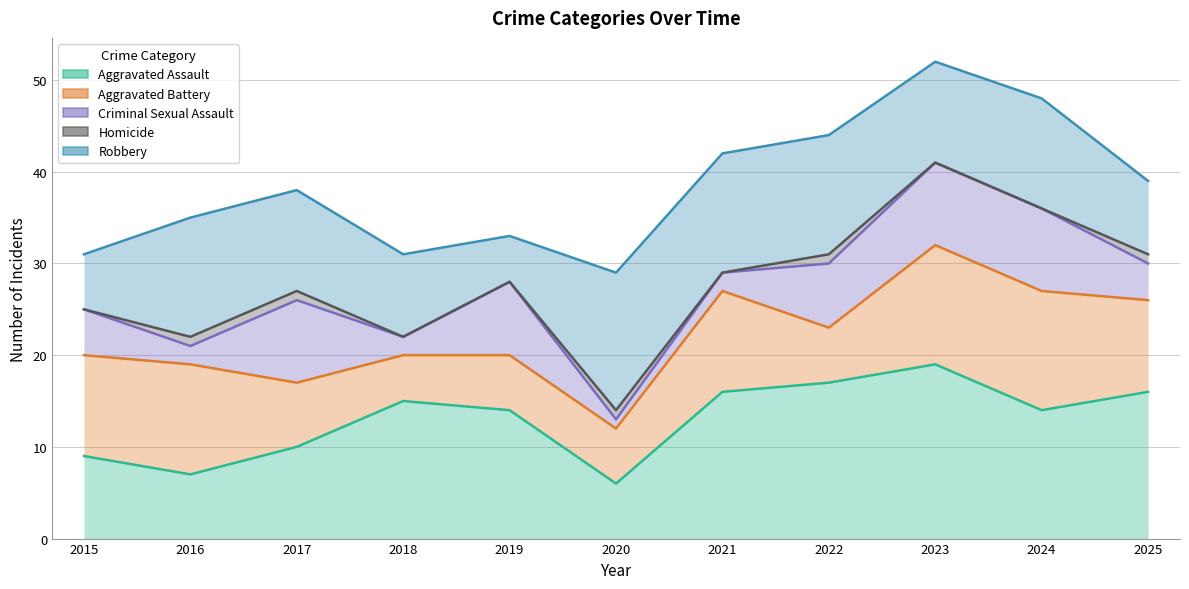

How many series are shown in this chart?

5